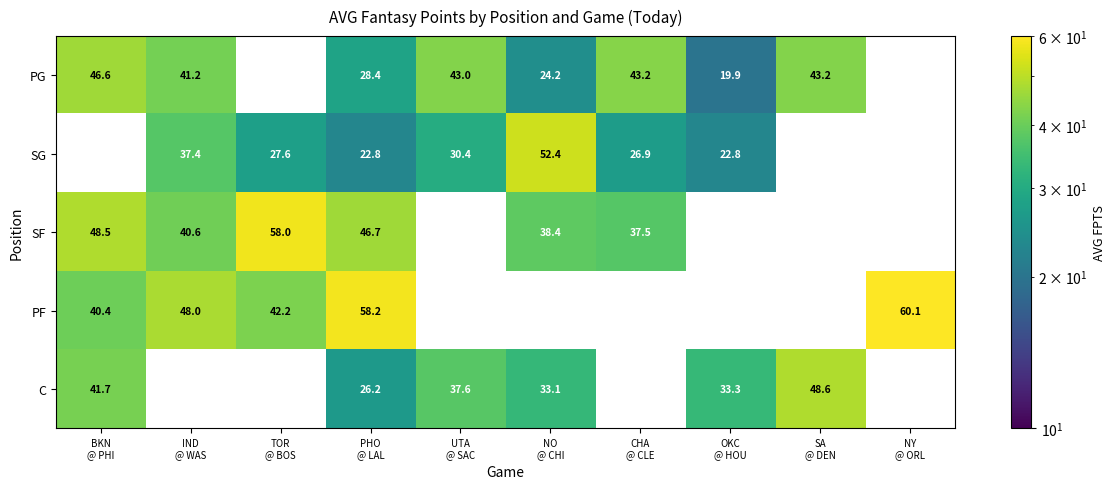

Where is C nearest to the value 37?

UTA @ SAC